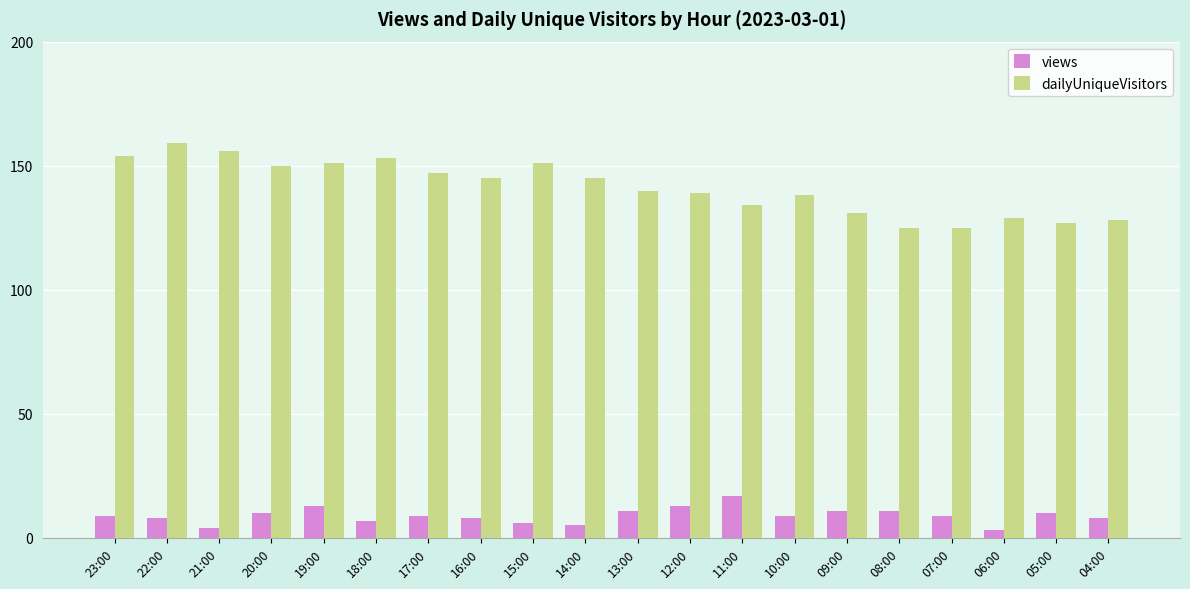

Is the value of views at 09:00 greater than the value of dailyUniqueVisitors at 07:00?

No